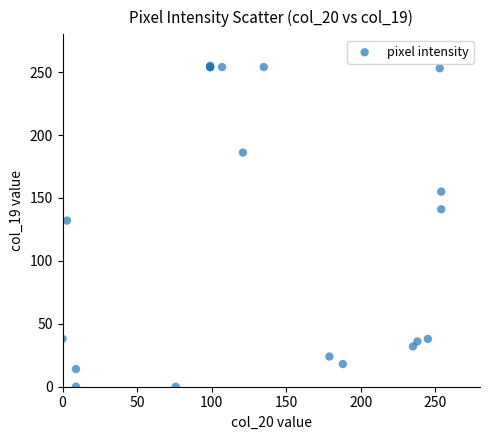

What Y value in the scatter plot is closest to 127?

132